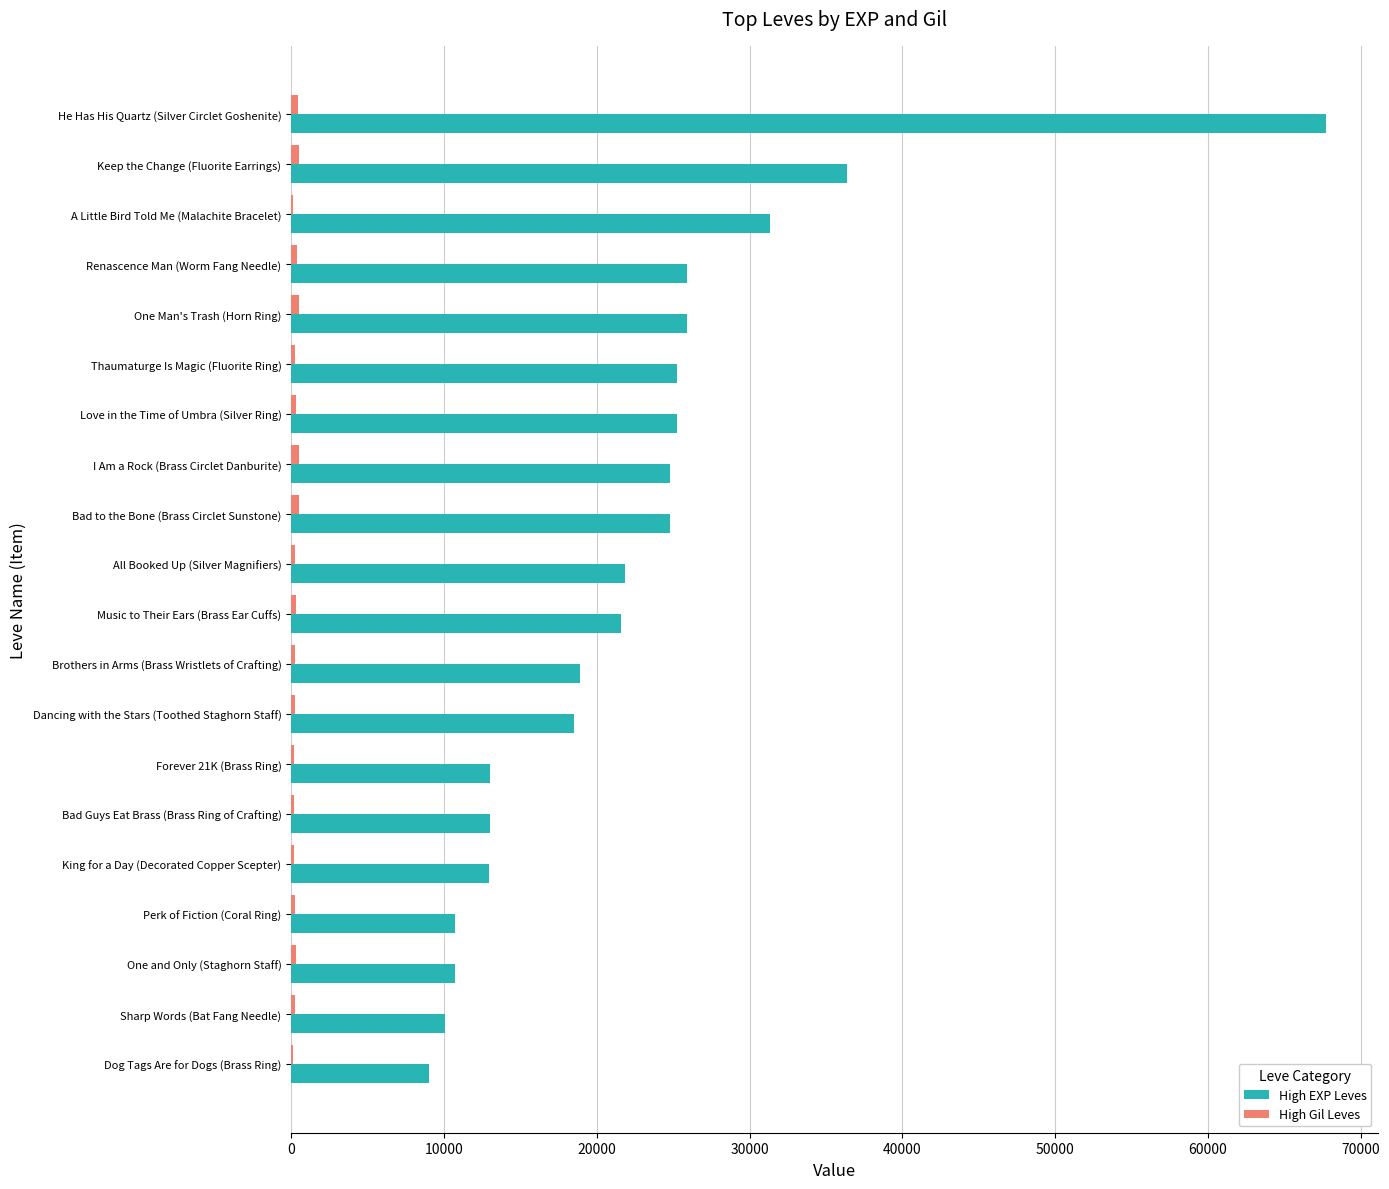

At which category is the sum across all series the highest?

He Has His Quartz (Silver Circlet Goshenite)